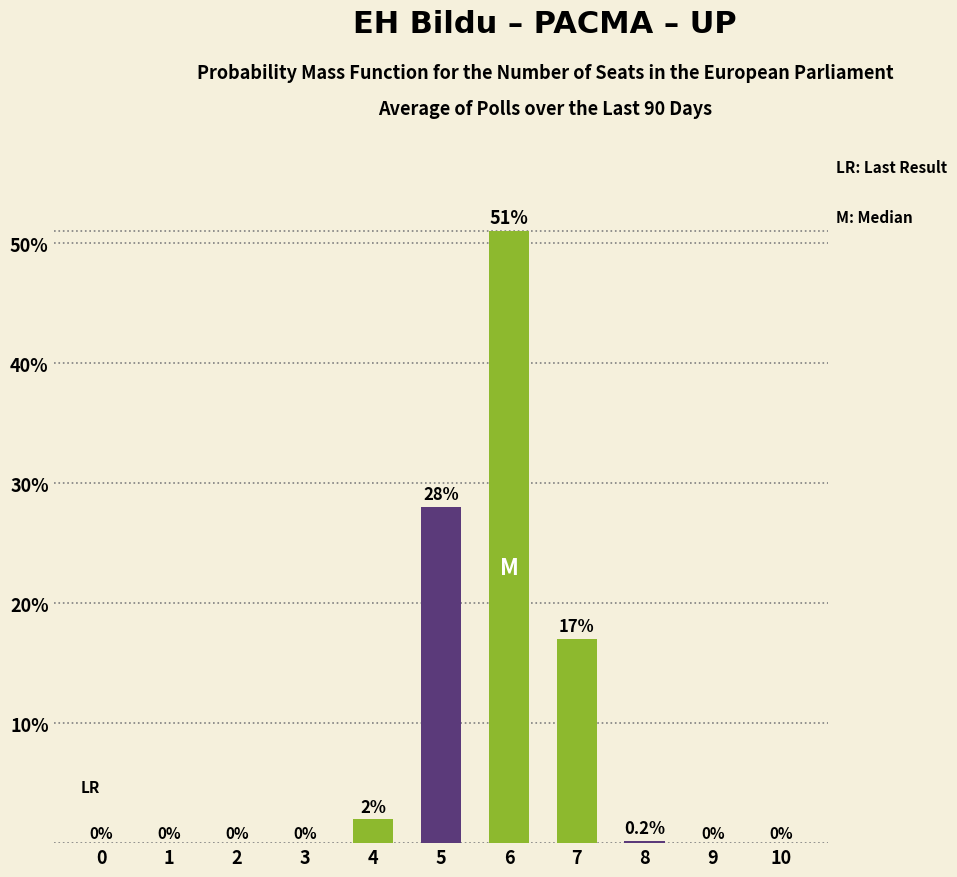

Reading left to right, list all the values displayed in this chart.

0=0.0	1=0.0	2=0.0	3=0.0	4=0.0	5=0.3	6=0.5	7=0.2	8=0.0	9=0.0	10=0.0